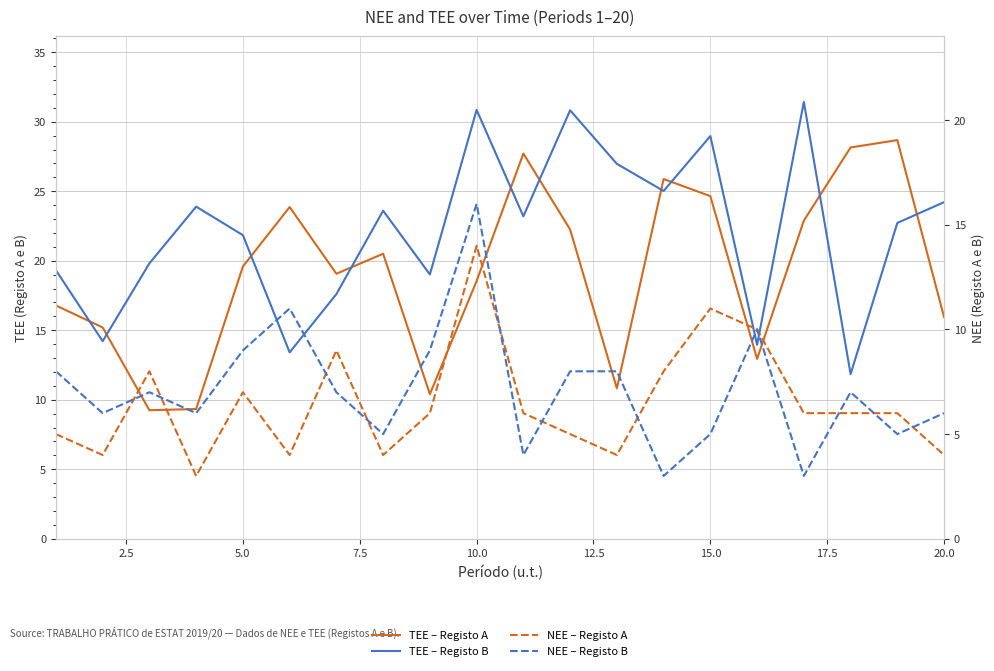

Reading left to right, list all the values displayed in this chart.

TEE – Registo A: 16.8	15.2	9.2	9.3	19.6	23.9	19.1	20.5	10.4	18.5	27.7	22.3	10.8	25.9	24.7	12.9	22.9	28.2	28.7	15.9
TEE – Registo B: 19.3	14.2	19.8	23.9	21.8	13.4	17.6	23.6	19.0	30.9	23.2	30.8	27.0	25.0	29.0	14.0	31.4	11.8	22.7	24.2
NEE – Registo A: 5.0	4.0	8.0	3.0	7.0	4.0	9.0	4.0	6.0	14.0	6.0	5.0	4.0	8.0	11.0	10.0	6.0	6.0	6.0	4.0
NEE – Registo B: 8.0	6.0	7.0	6.0	9.0	11.0	7.0	5.0	9.0	16.0	4.0	8.0	8.0	3.0	5.0	10.0	3.0	7.0	5.0	6.0